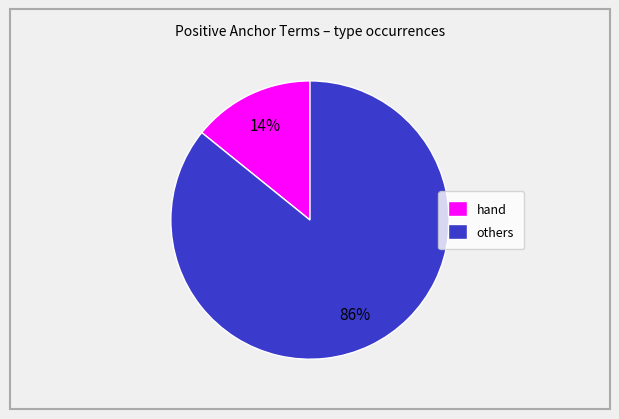

To the nearest percent, what is the difference between the others and hand slice percentages?

72%